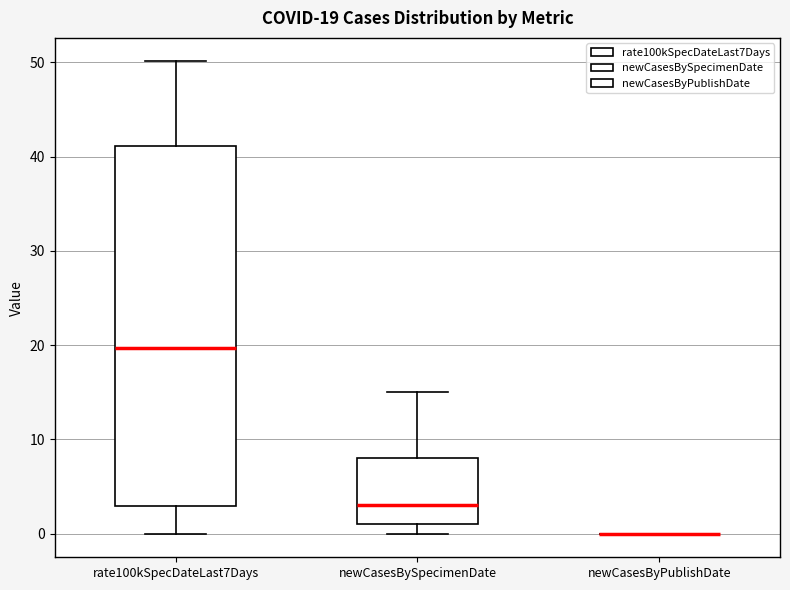

Comparing the boxes themselves (not the whiskers), which one is the tallest?

rate100kSpecDateLast7Days